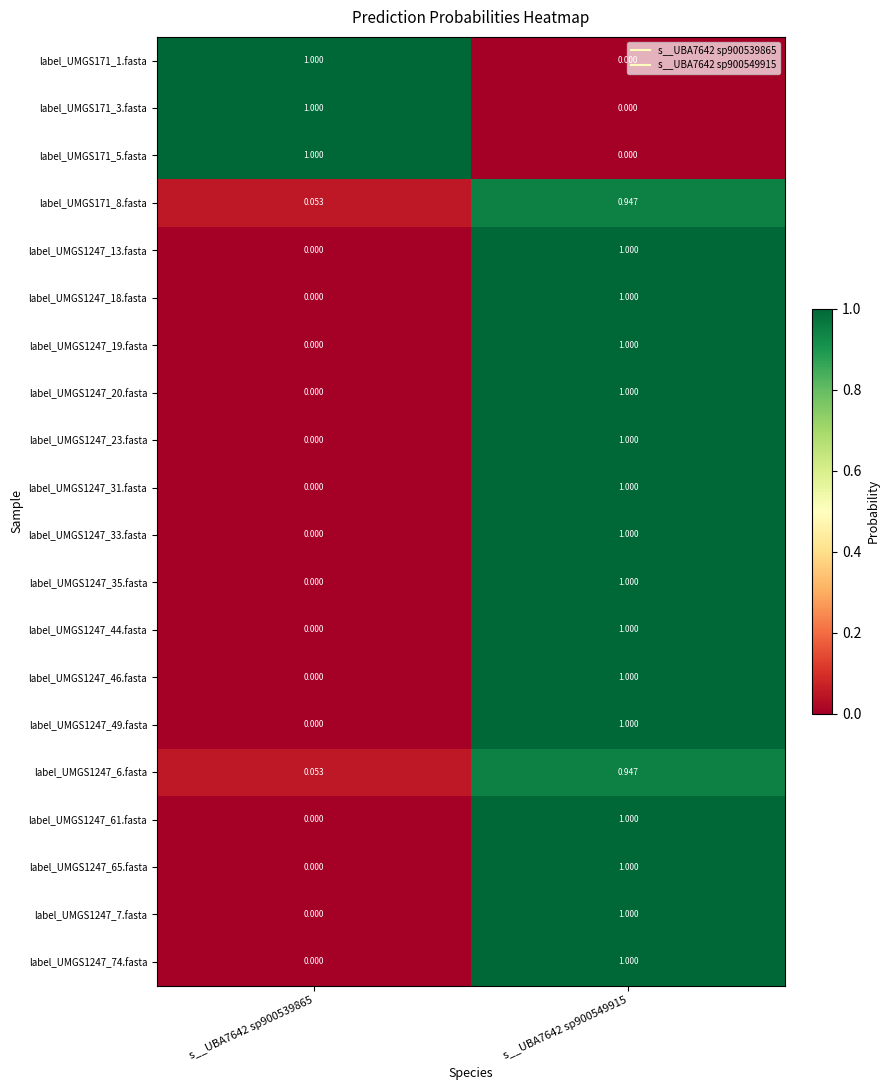

How many distinct data groups are displayed?

20